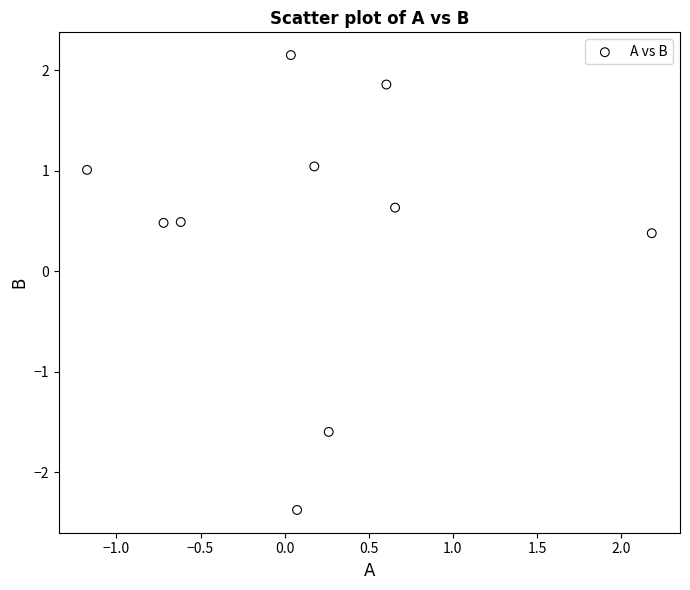

What Y value in the scatter plot is closest to 0?

0.4